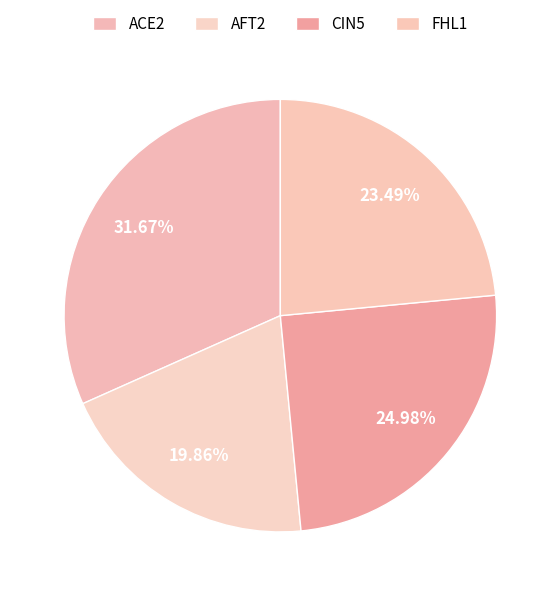

True or false: FHL1 accounts for 9% of the total.

False